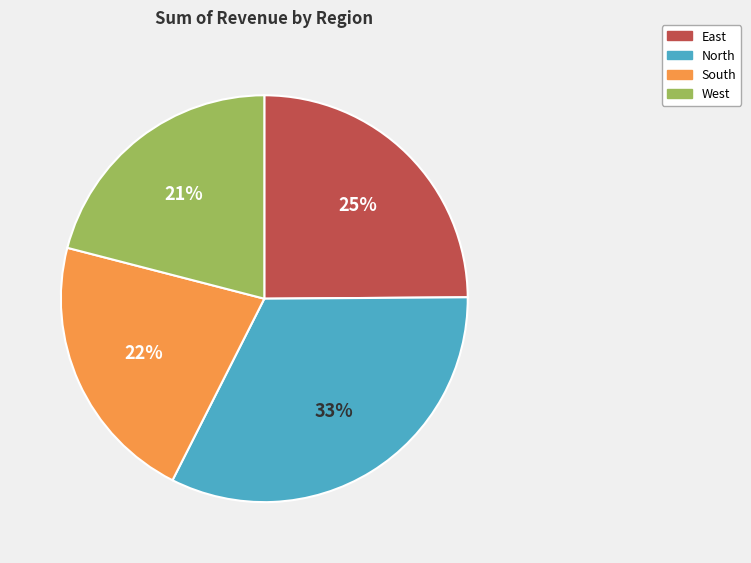

What percentage is the North slice, to the nearest percent?

33%